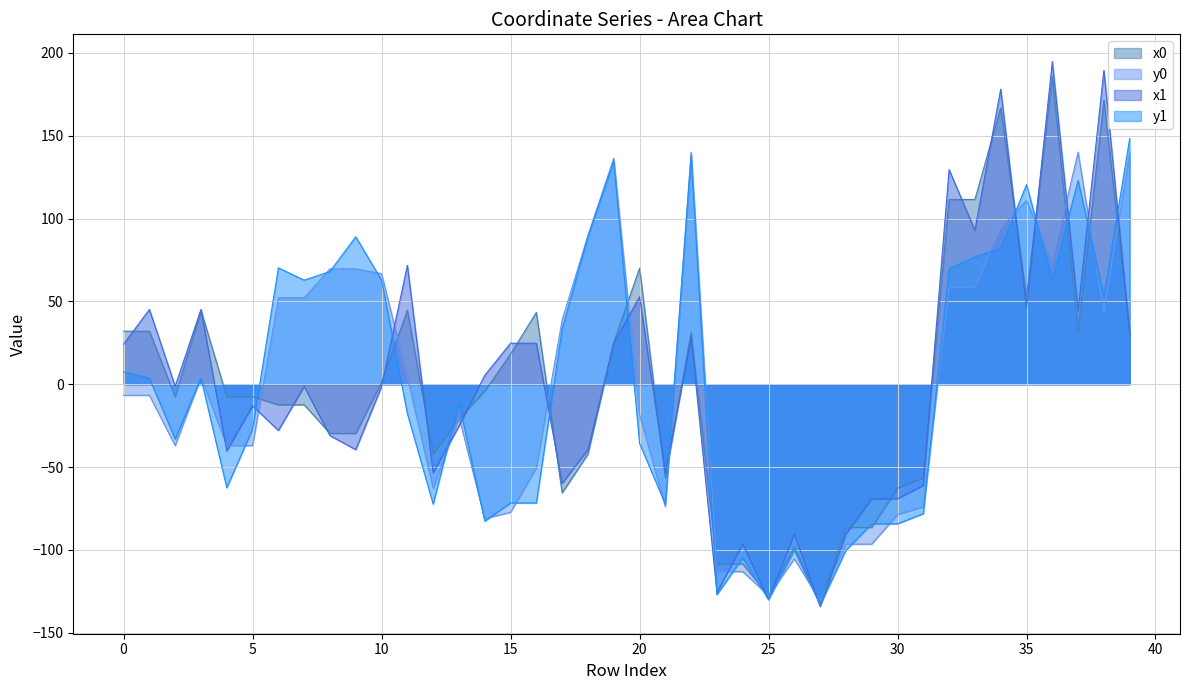

How many intersections are there between x0 and y0?

17